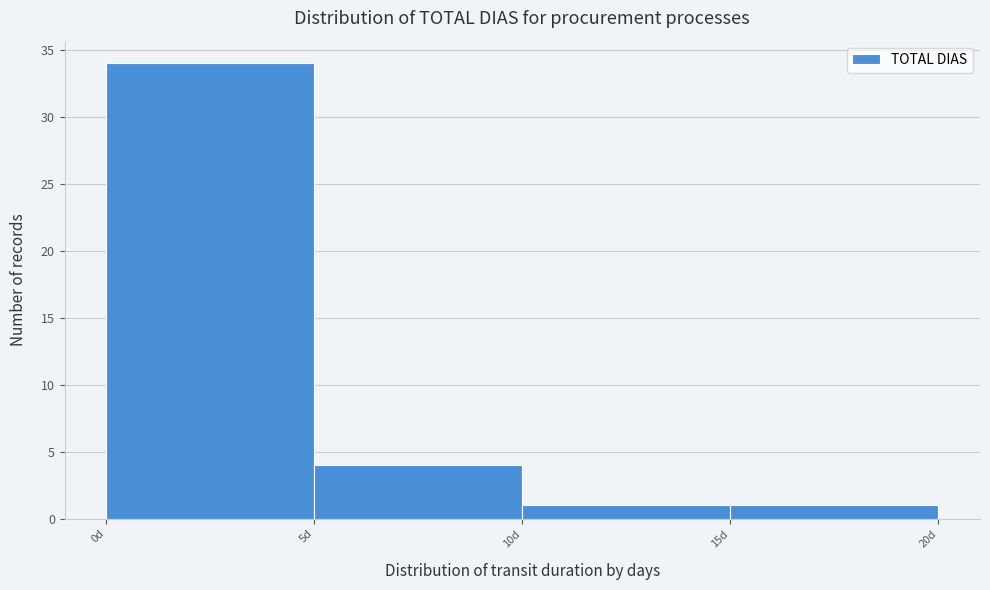

Which range on the x-axis has the tallest bar?

0 to 5